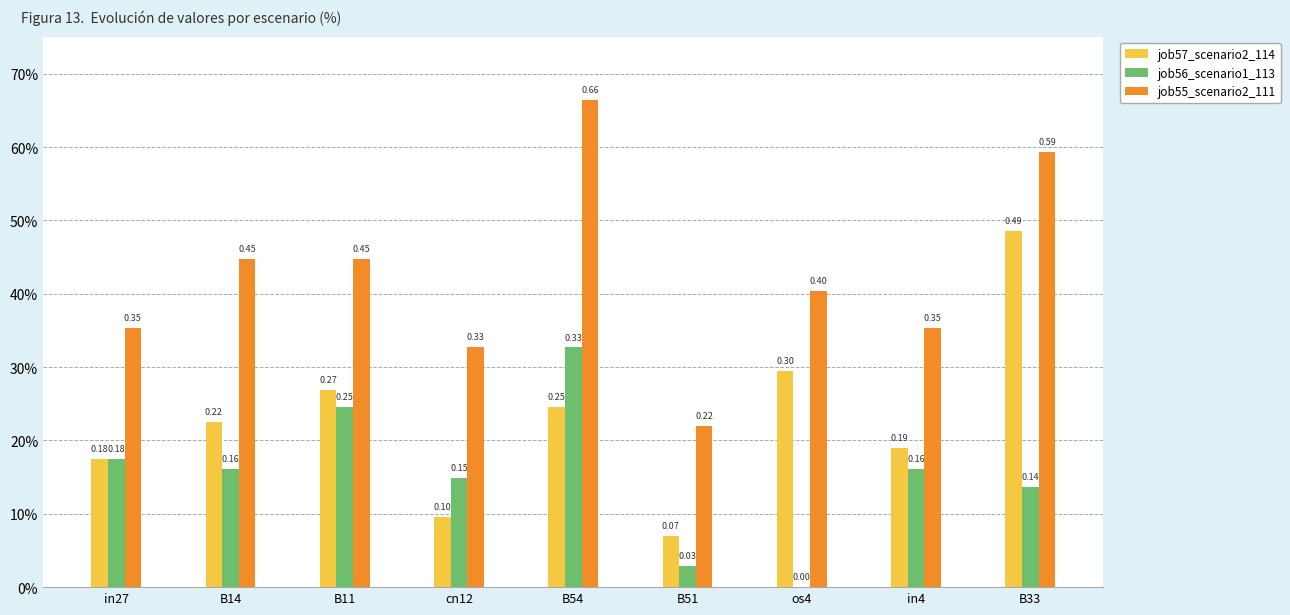

Reading right to left, transcribe all the data shown in this chart.

job57_scenario2_114: B33=0.5	in4=0.2	os4=0.3	B51=0.1	B54=0.2	cn12=0.1	B11=0.3	B14=0.2	in27=0.2
job56_scenario1_113: B33=0.1	in4=0.2	os4=0.0	B51=0.0	B54=0.3	cn12=0.1	B11=0.2	B14=0.2	in27=0.2
job55_scenario2_111: B33=0.6	in4=0.4	os4=0.4	B51=0.2	B54=0.7	cn12=0.3	B11=0.4	B14=0.4	in27=0.4